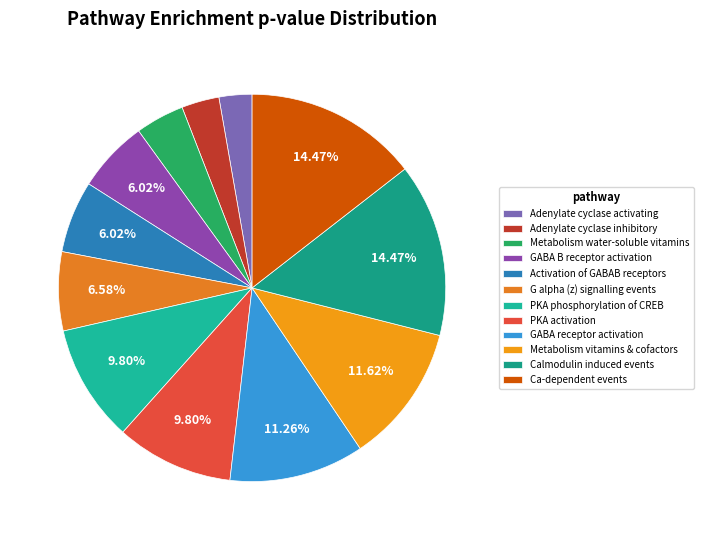

Is there a majority slice in this chart?

No